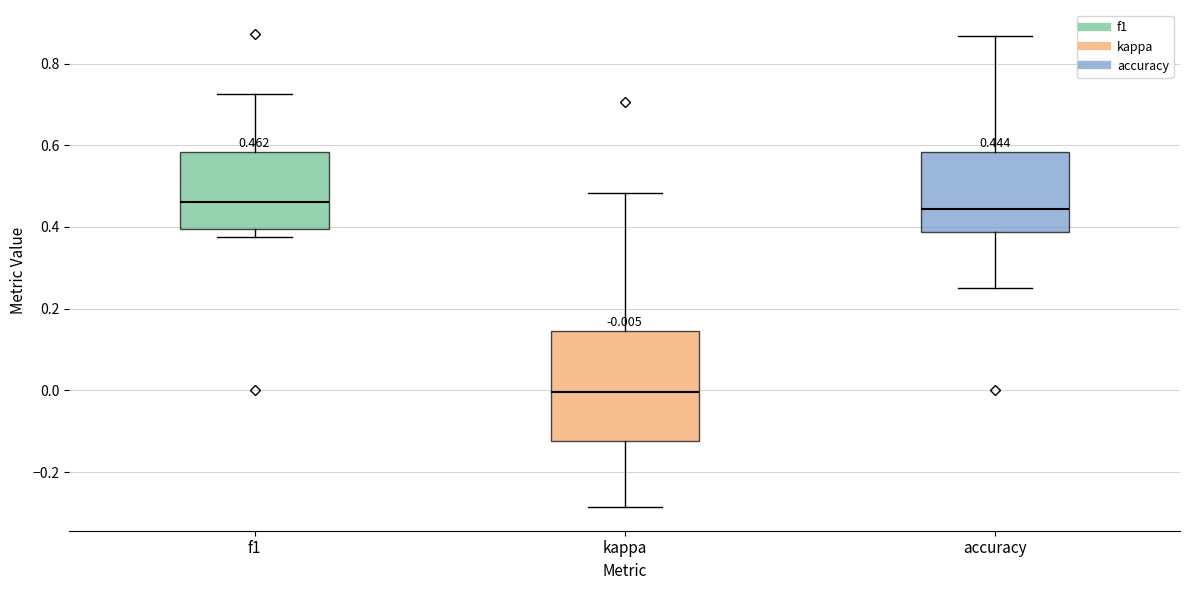

Which box is the tallest, from its lower edge to its upper edge?

kappa